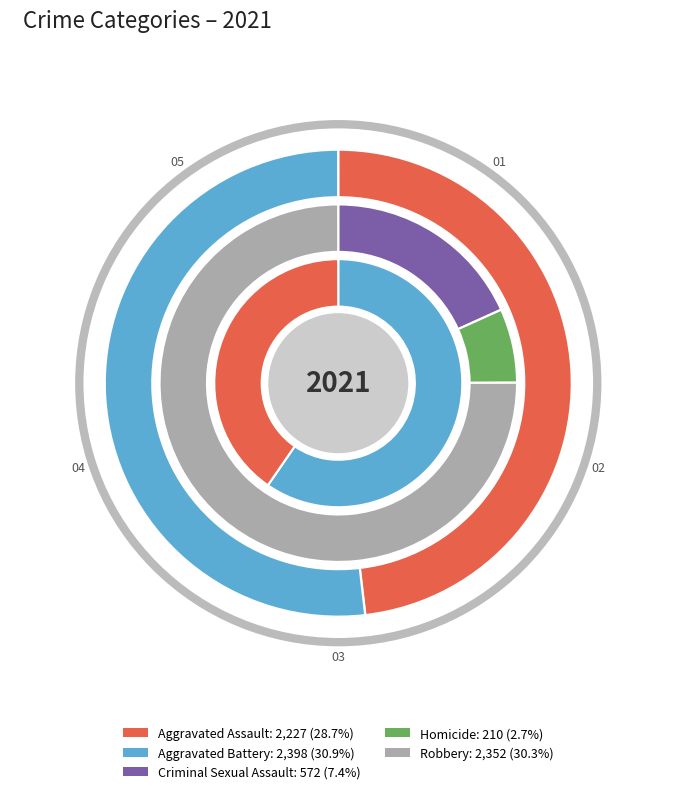

How many slices are in this pie chart?

5